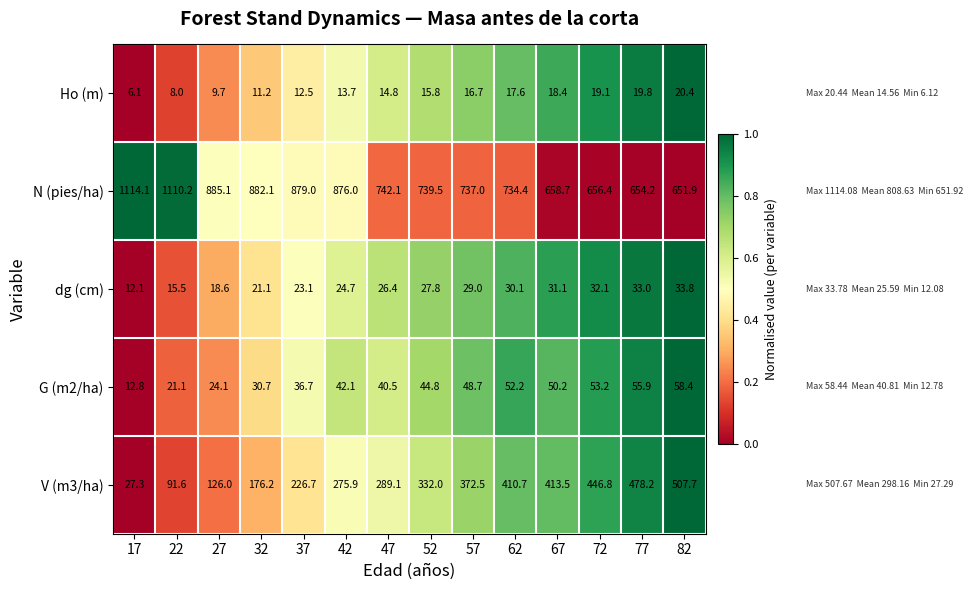

What is the total value across all series at 67?

1171.9